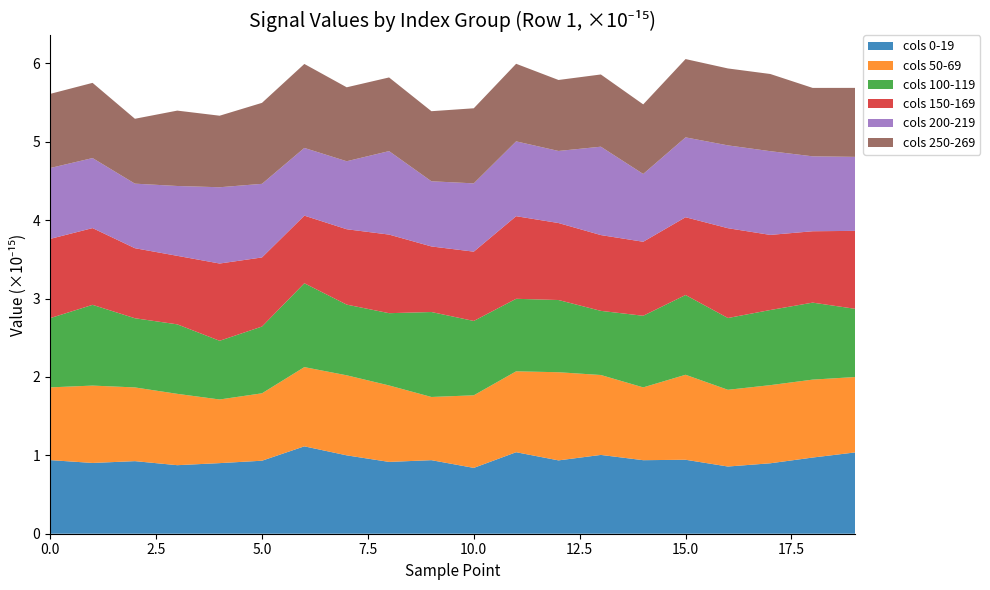

What is the lowest value of the cols 0-19 series?

0.8